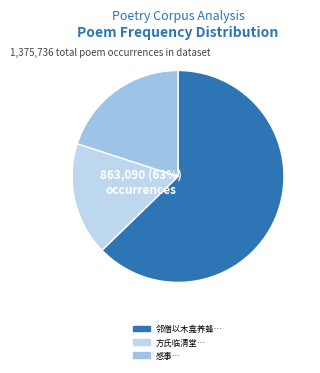

How many slices are in this pie chart?

3